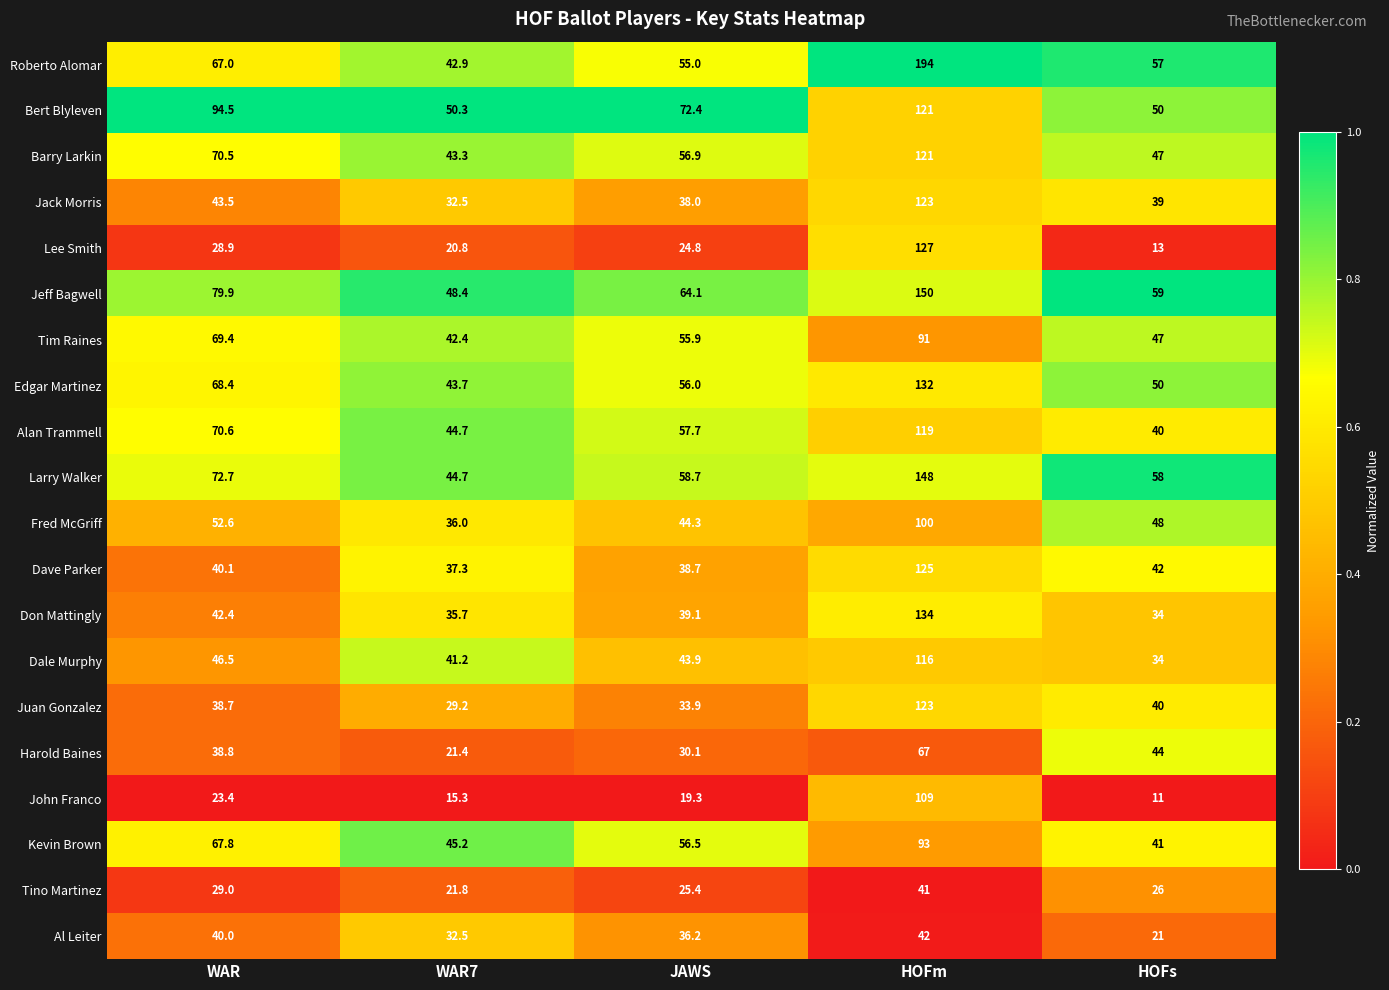

What is the average value of the Fred McGriff series?

56.2